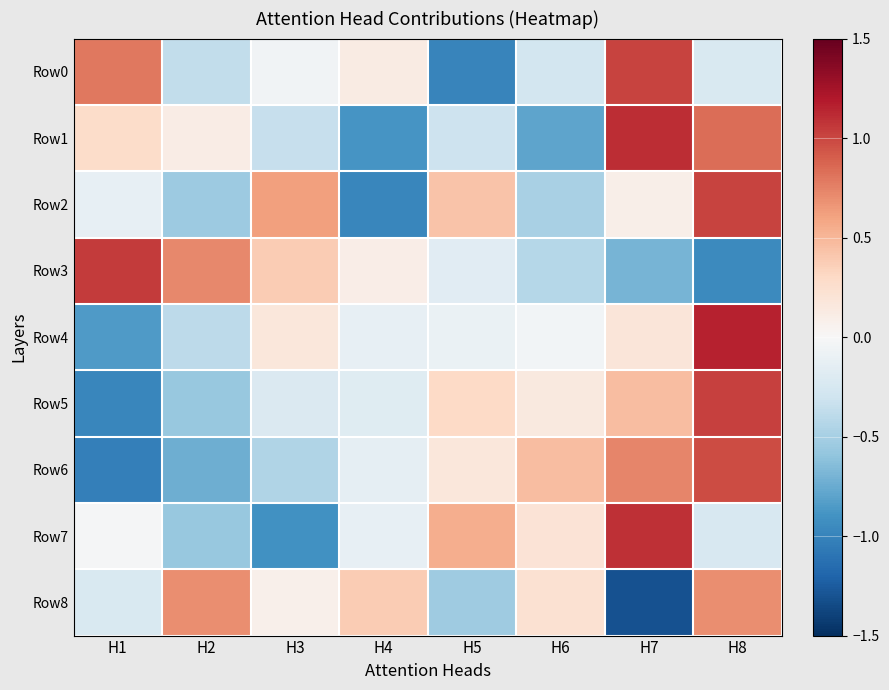

At how many categories does at least one series exceed 0?

8